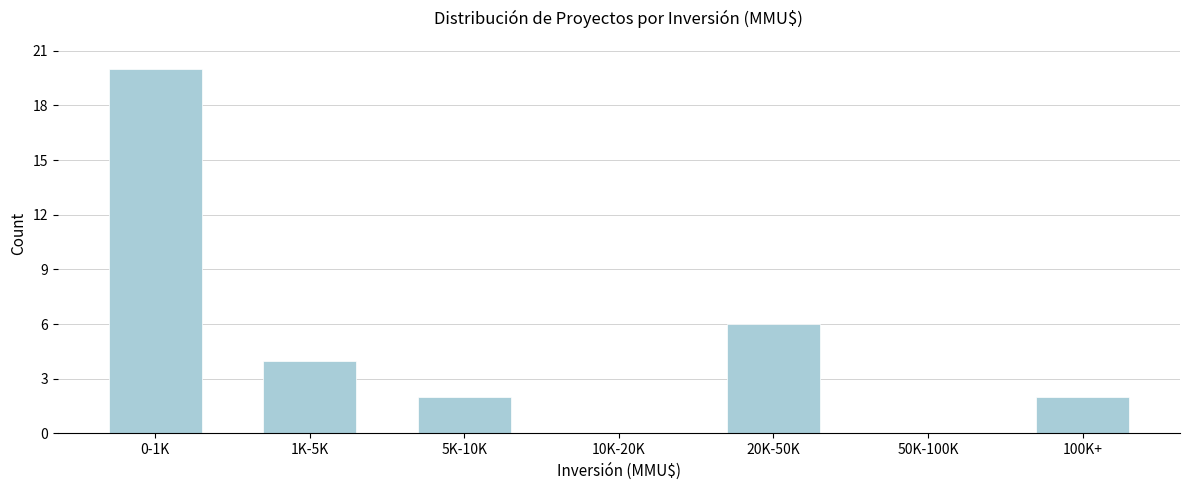

Reading right to left, transcribe all the data shown in this chart.

100K+=2	50K-100K=0	20K-50K=6	10K-20K=0	5K-10K=2	1K-5K=4	0-1K=20